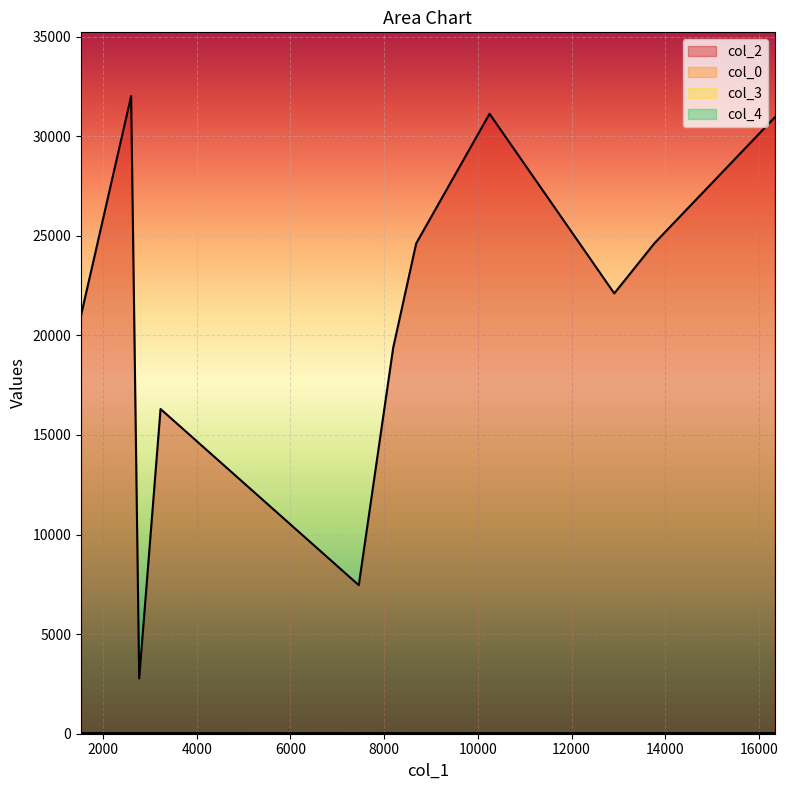

Where is the first local minimum for col_3?

8684